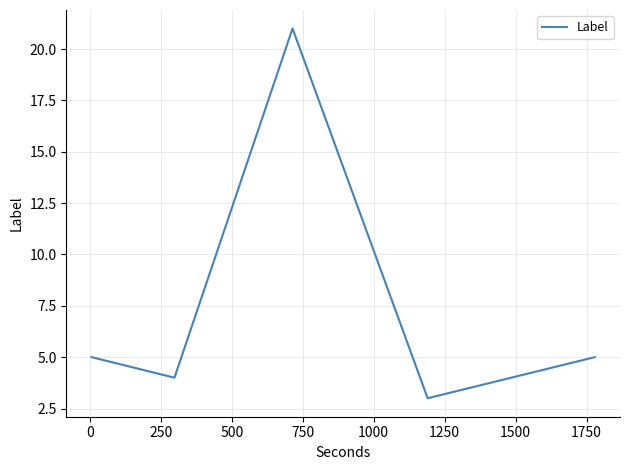

What is the average value?

8